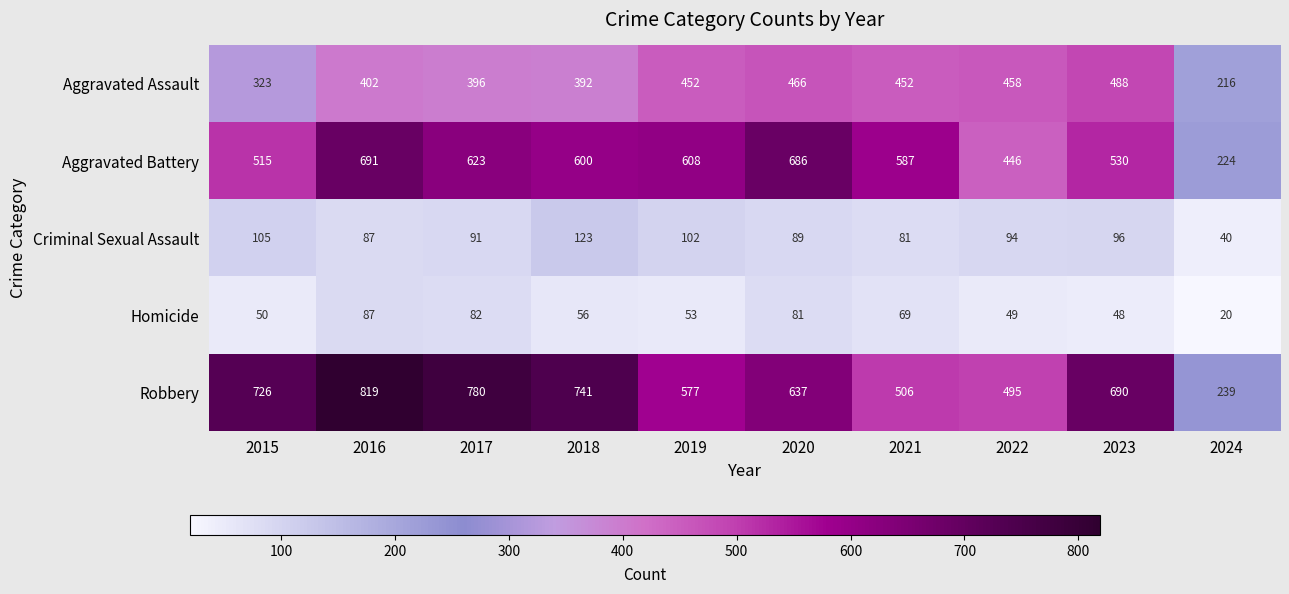

How many distinct data groups are displayed?

5